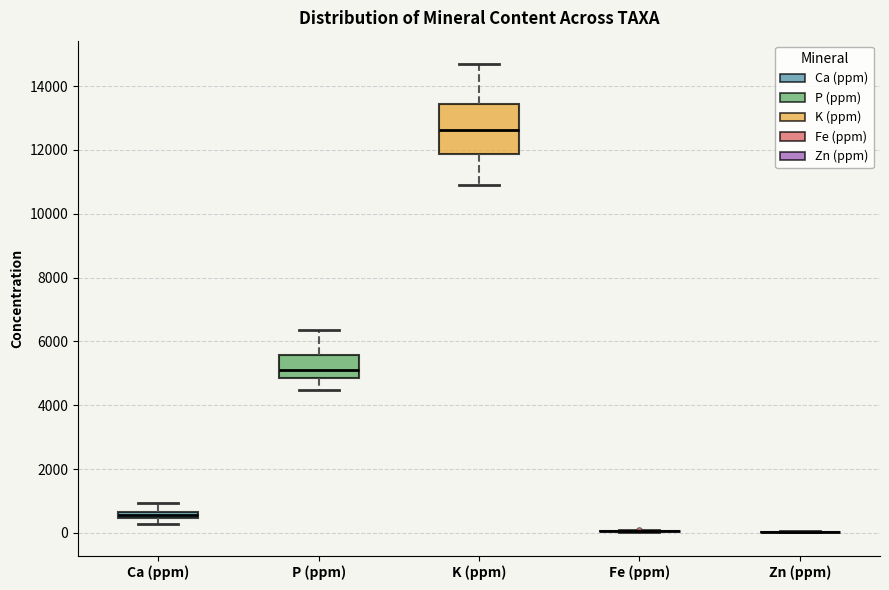

Comparing the boxes themselves (not the whiskers), which one is the tallest?

K (ppm)